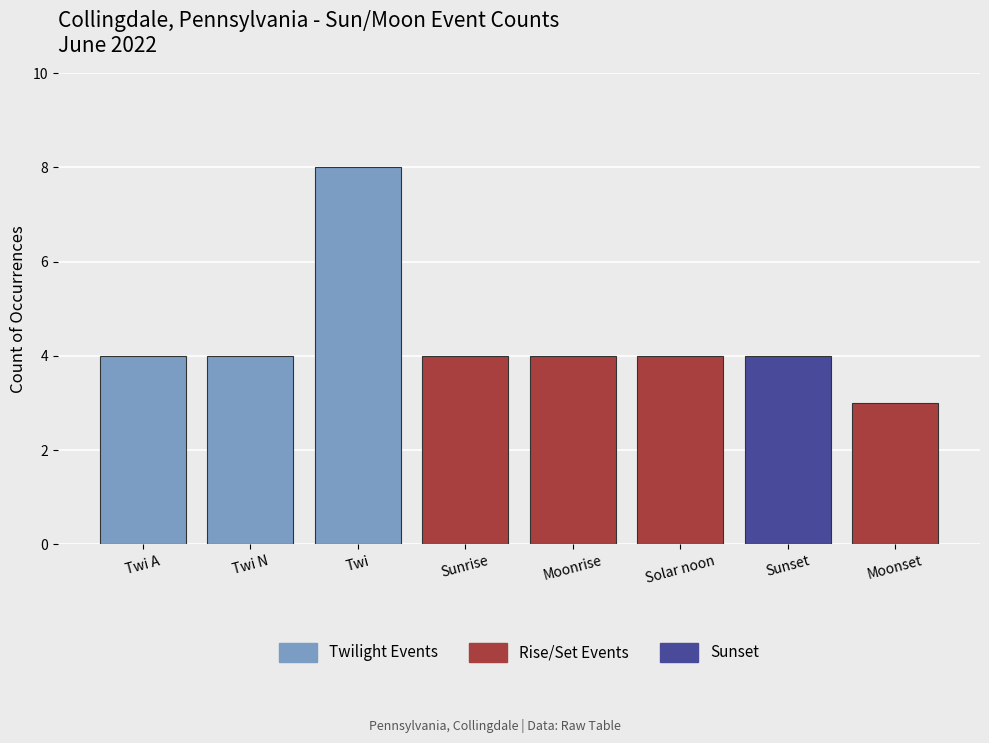

At which category does the chart reach its minimum across all series?

Moonset